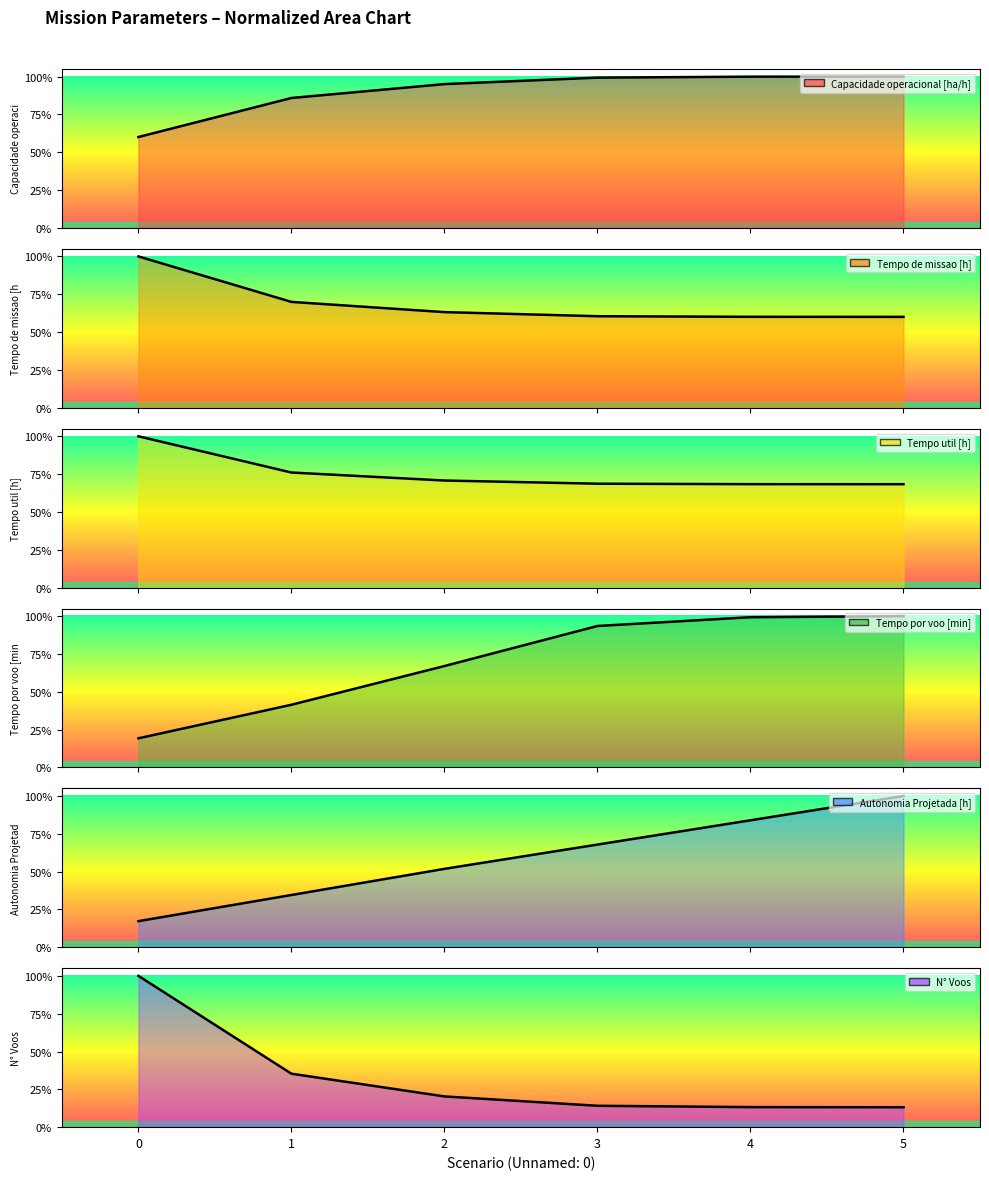

Is it true that Capacidade operacional [ha/h] (line) equals 23.9 at 0?

False